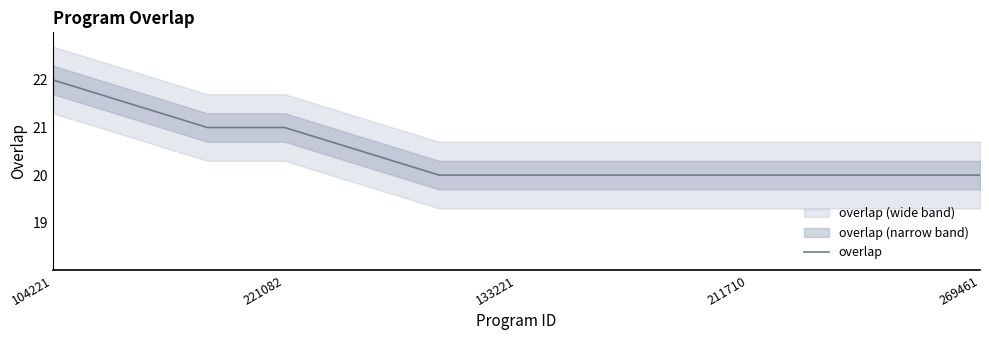

Is it true that overlap equals 20.0 at 211710?

True